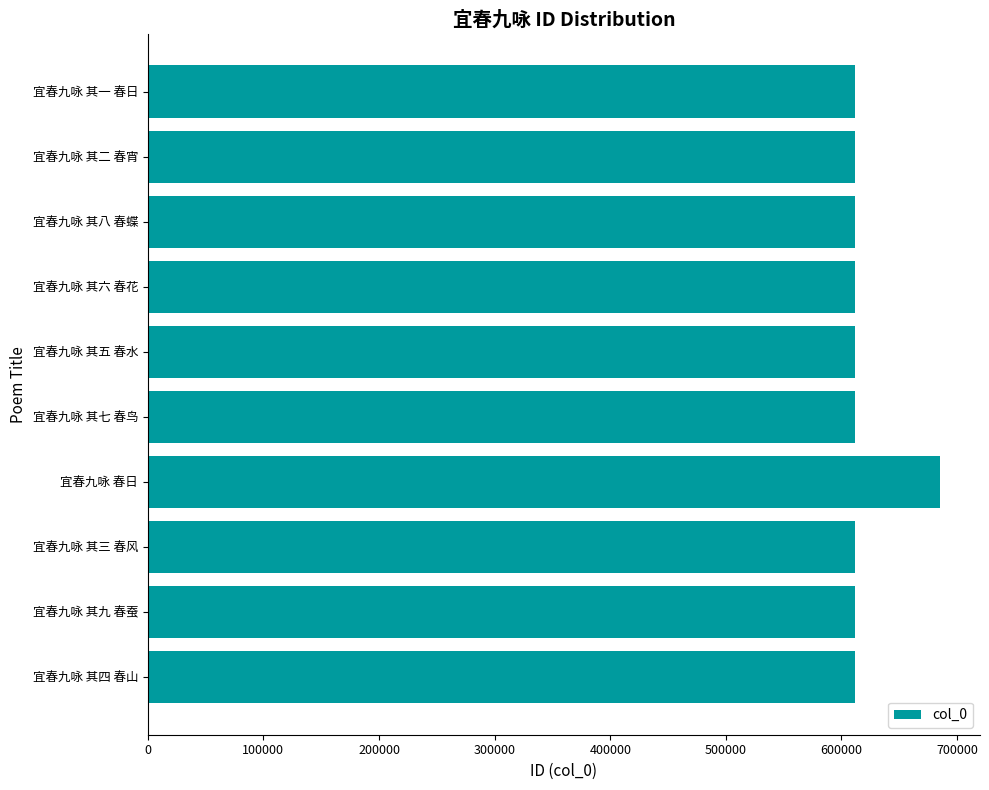

What is the approximate value at 宜春九咏 其一 春日?

611690